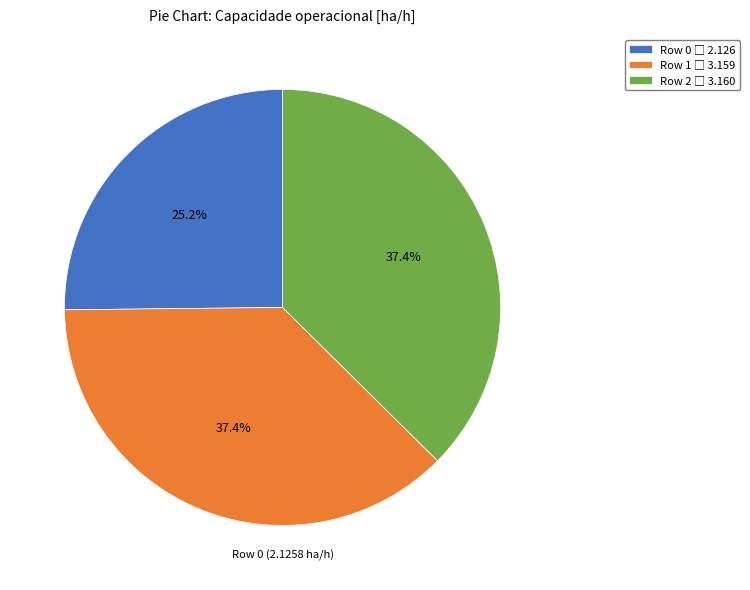

Does any single category account for the majority?

No